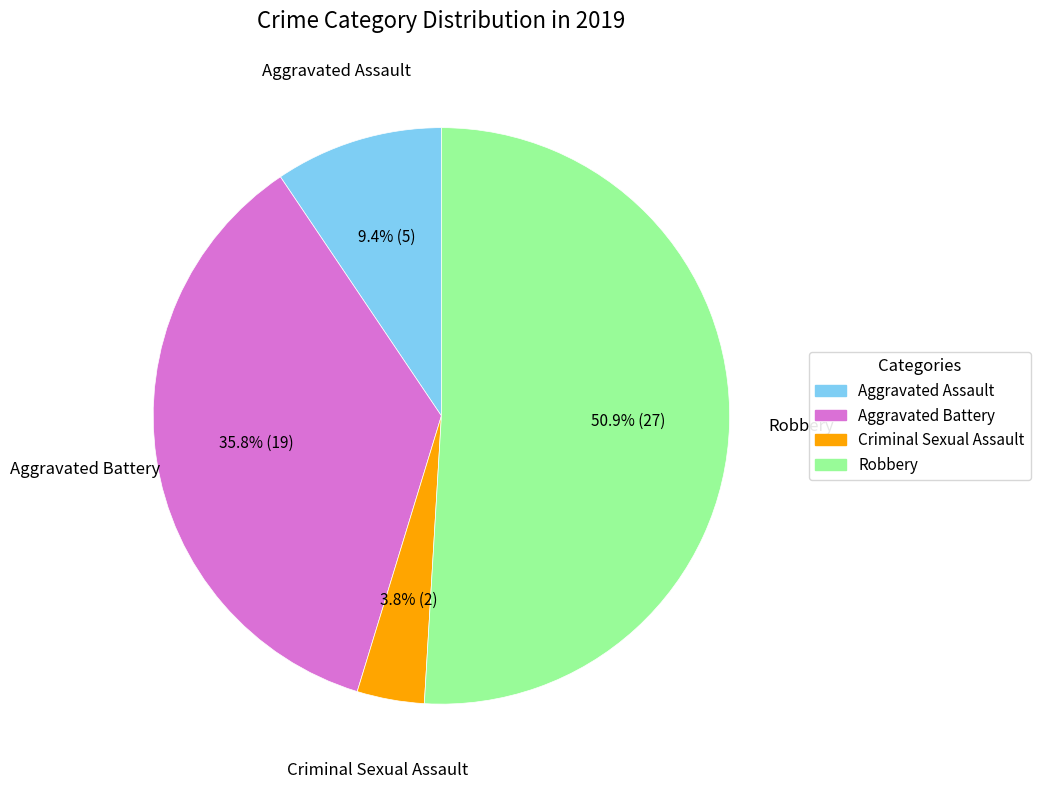

Count the number of slices in the pie.

4